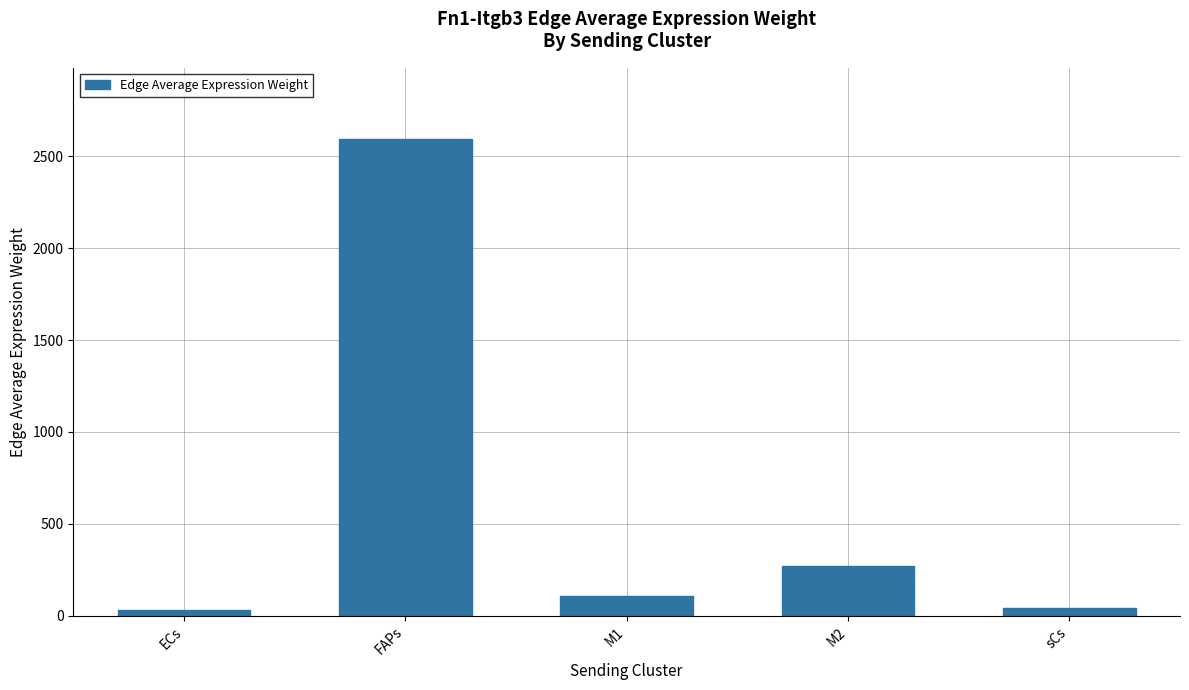

Are the bars grouped side by side (vs. stacked)?

No